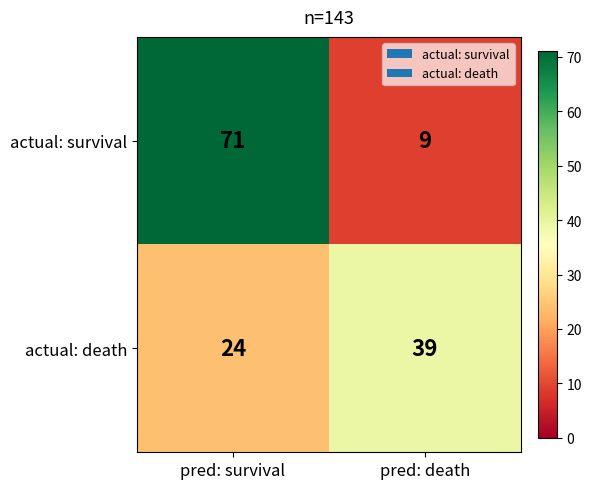

Which series has the largest range (max minus min)?

actual: survival